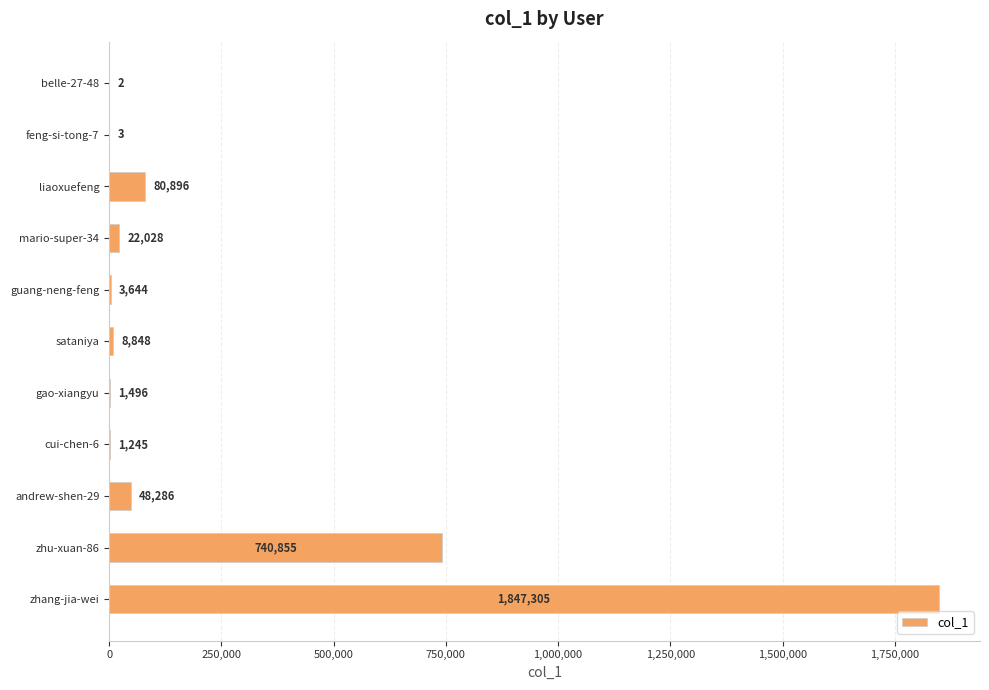

What is the maximum value shown in the chart?

1847305